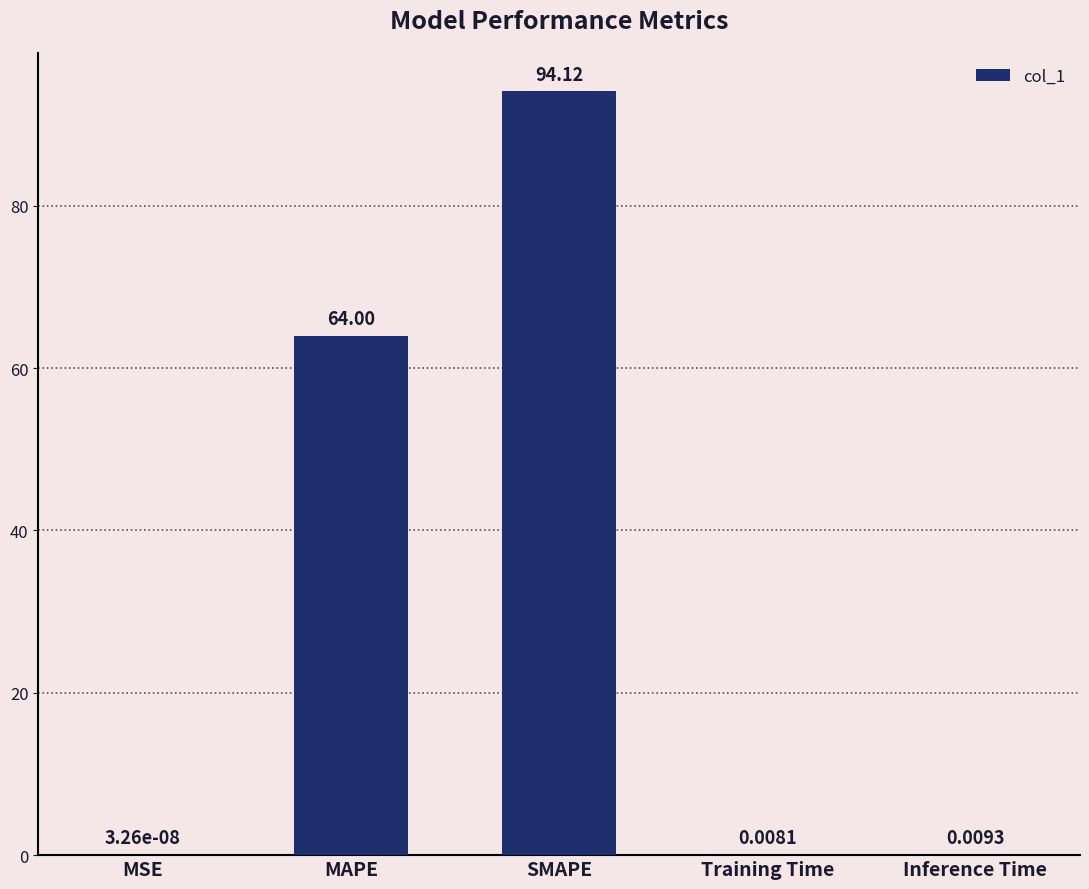

Which category has the highest value across all series?

SMAPE